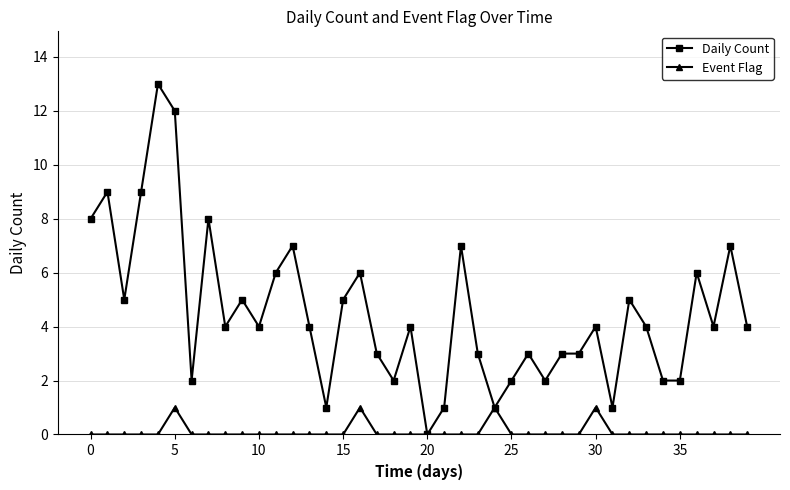

Which series has the widest spread of values?

Daily Count